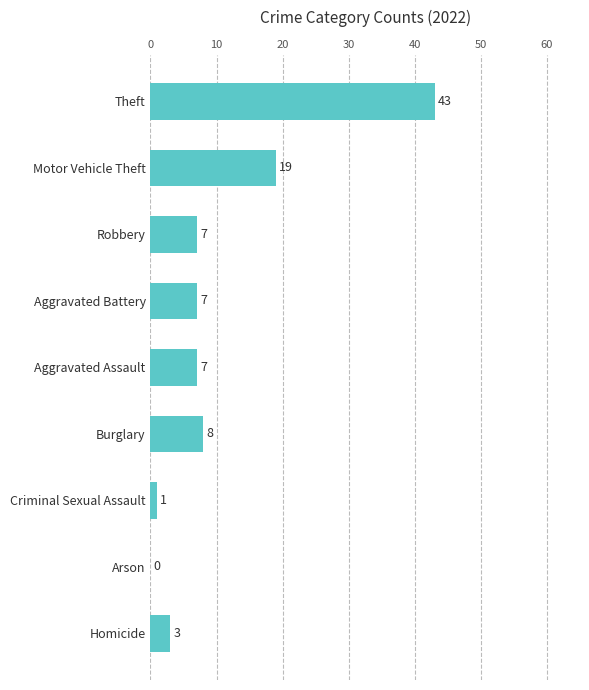

What is the greatest value displayed?

43